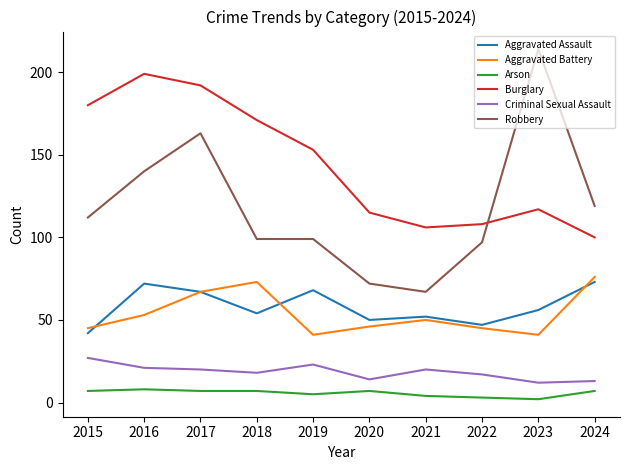

The Criminal Sexual Assault series shows 14 at 2020. True or false?

True